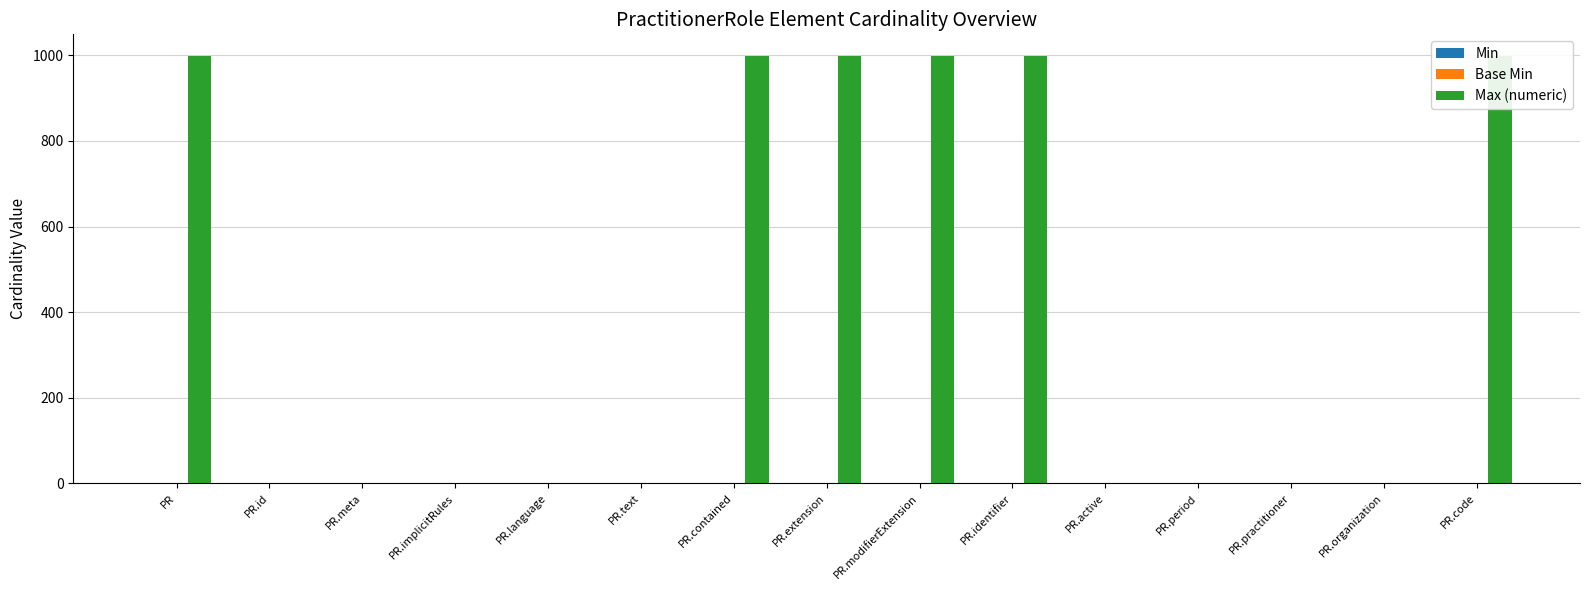

At which label is Max (numeric) closest to 500?

PR